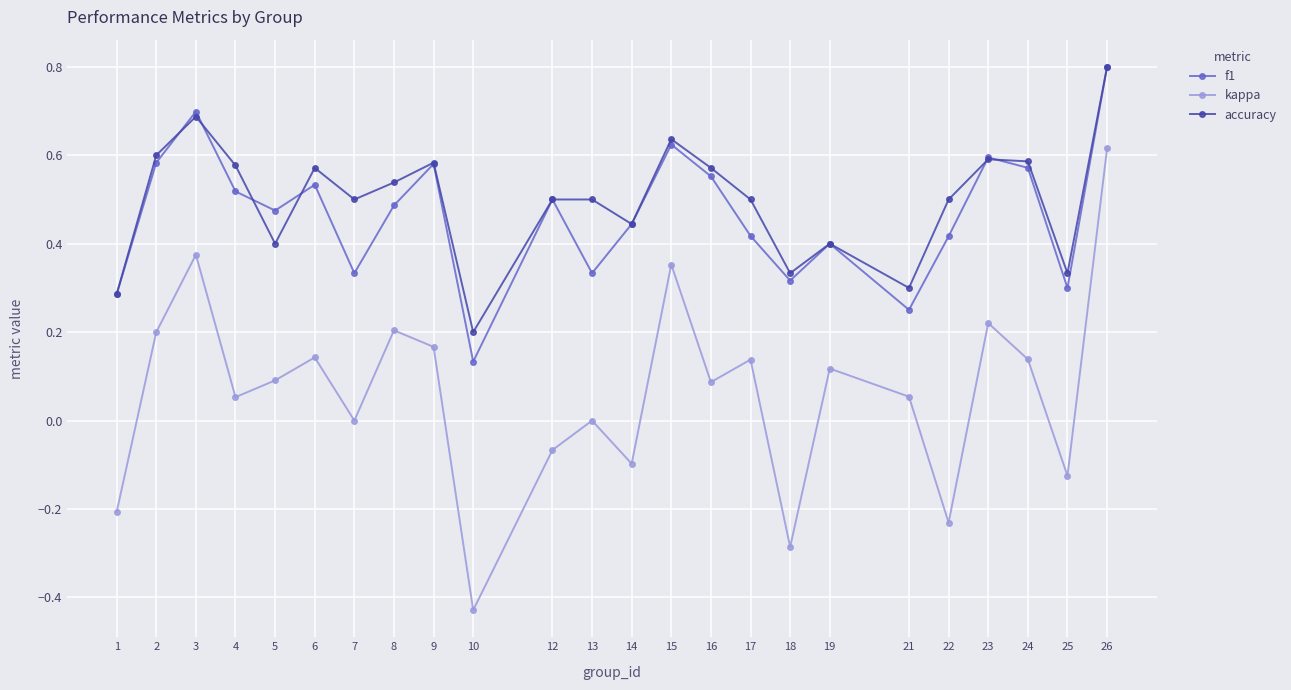

The kappa series shows 0.2 at 23. True or false?

True